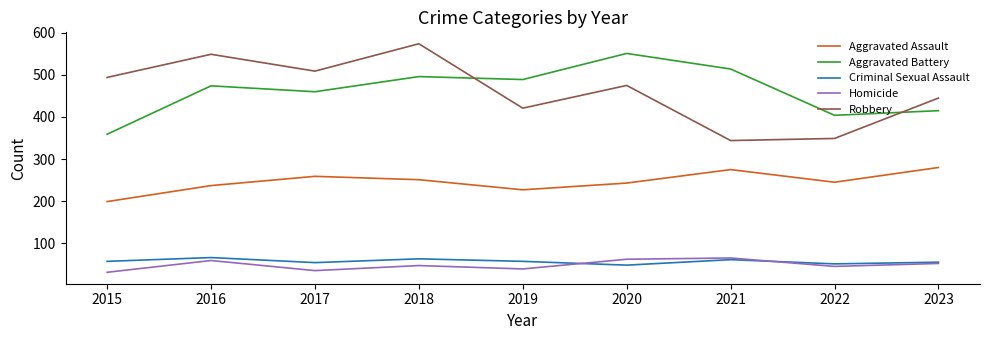

Which series has the largest range (max minus min)?

Robbery